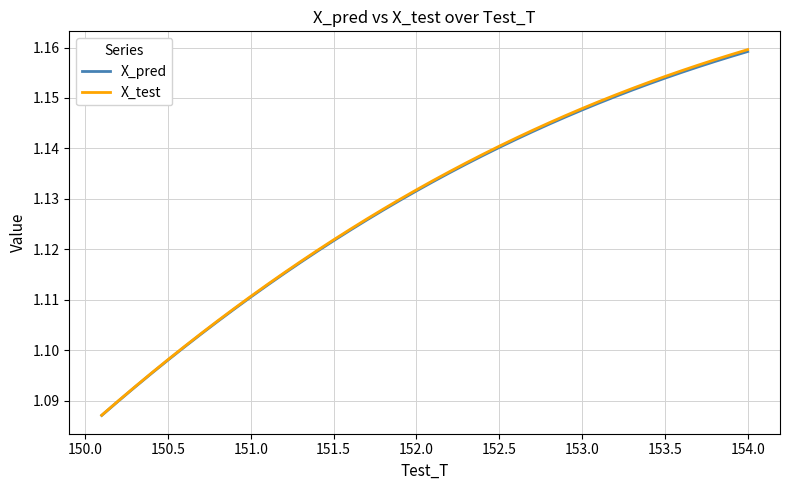

True or false: X_pred has more than 1 points higher than both neighbors.

False